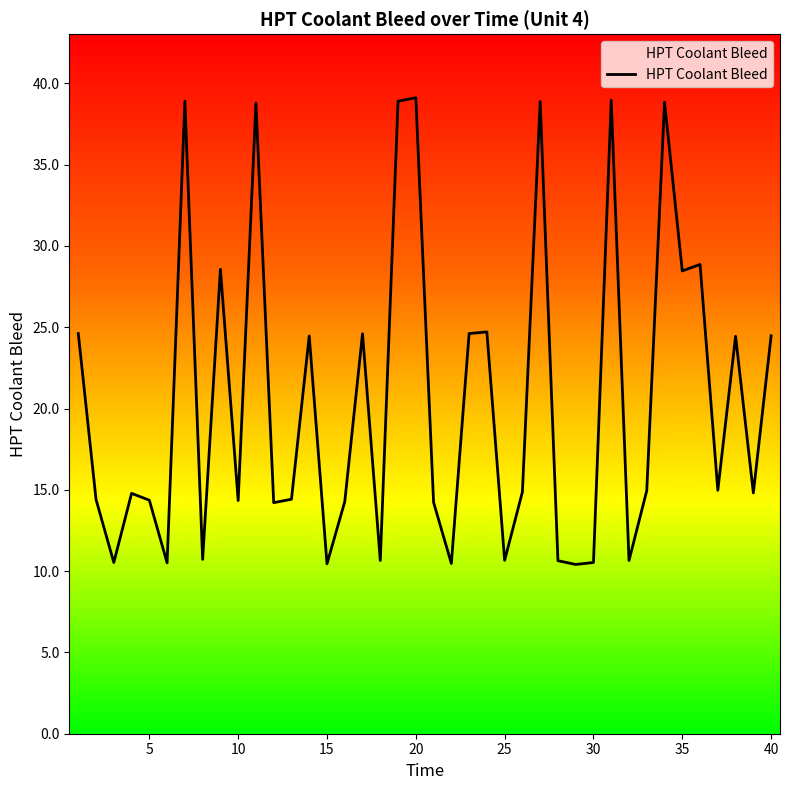

Count the number of data series in this chart.

1